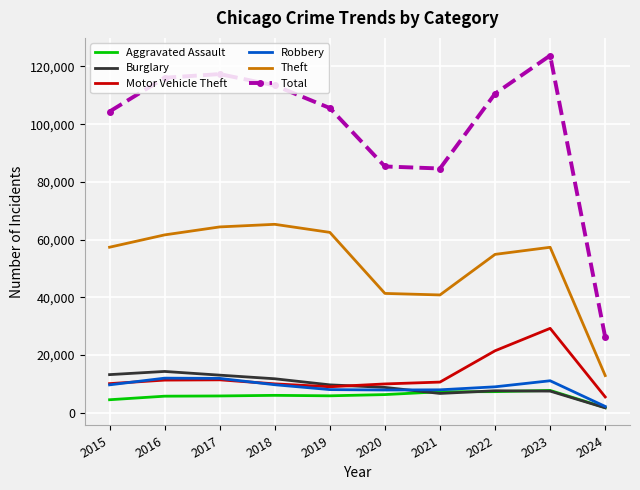

Which series has the largest total across all categories?

Total